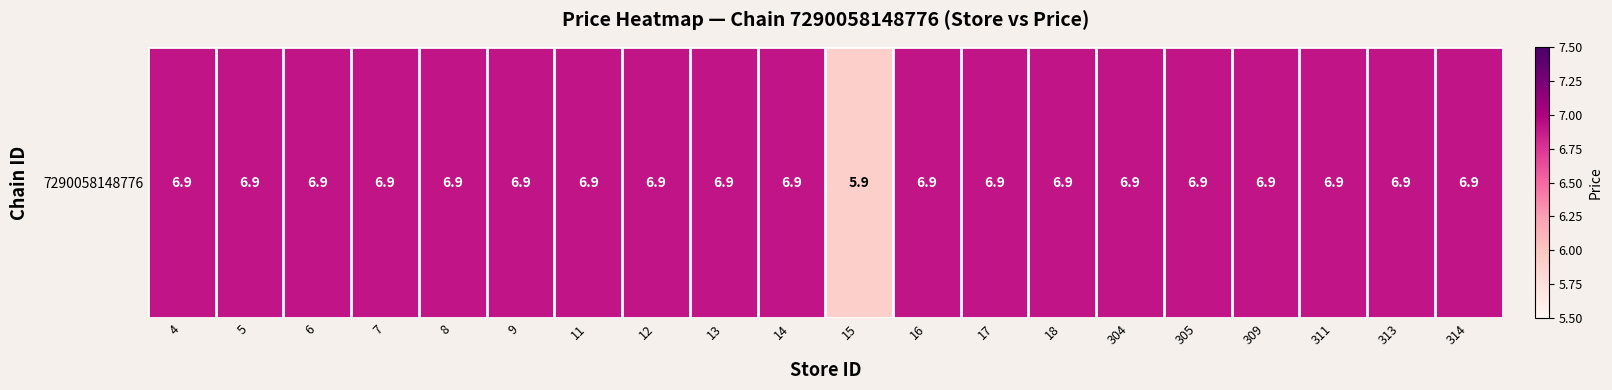

Count the number of data series in this chart.

1